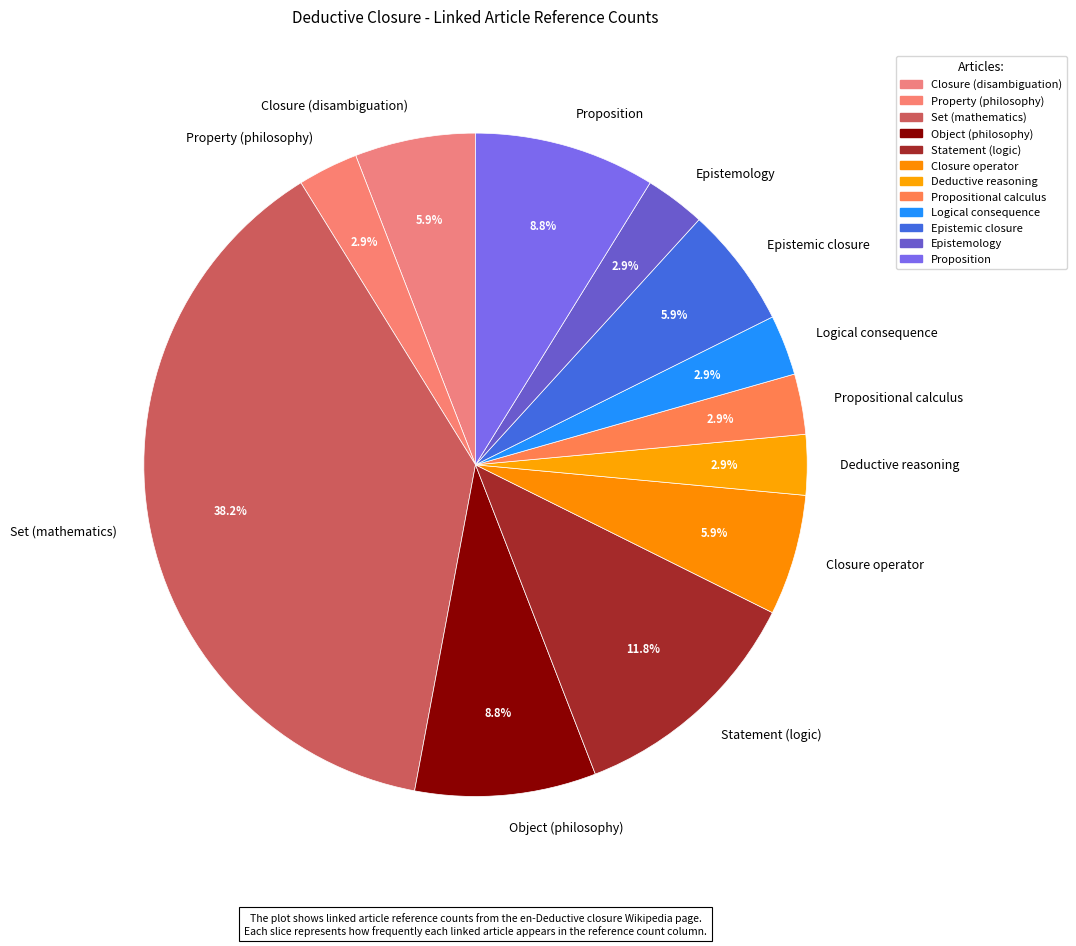

To the nearest percent, what portion does Epistemology represent?

3%